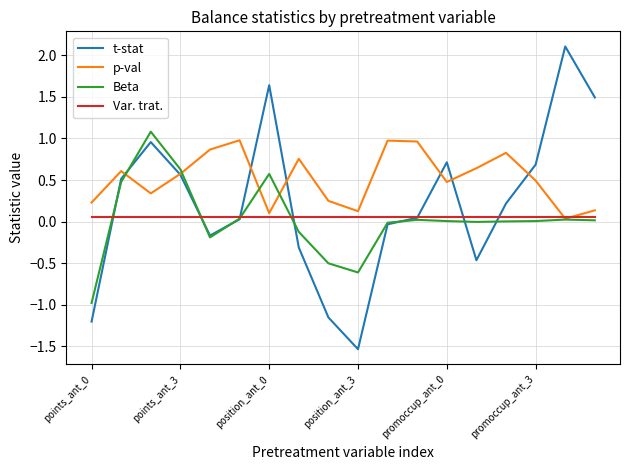

Which series has the largest total across all categories?

p-val